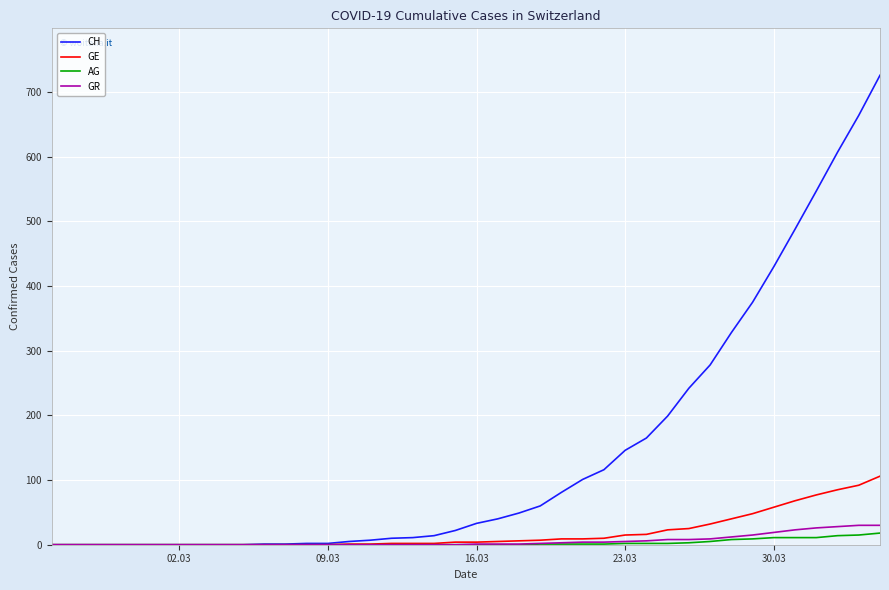

Which series has the largest total across all categories?

CH